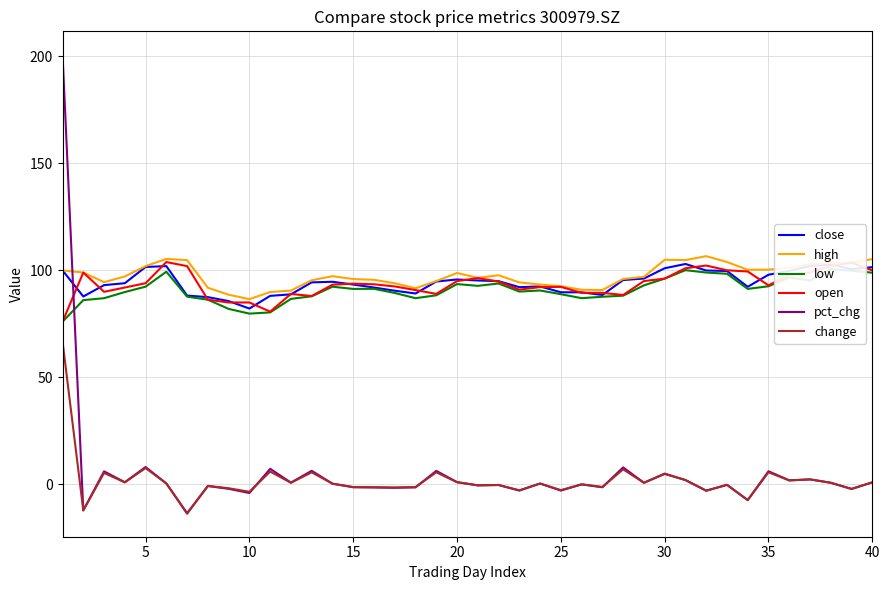

True or false: high and change intersect in this chart.

False